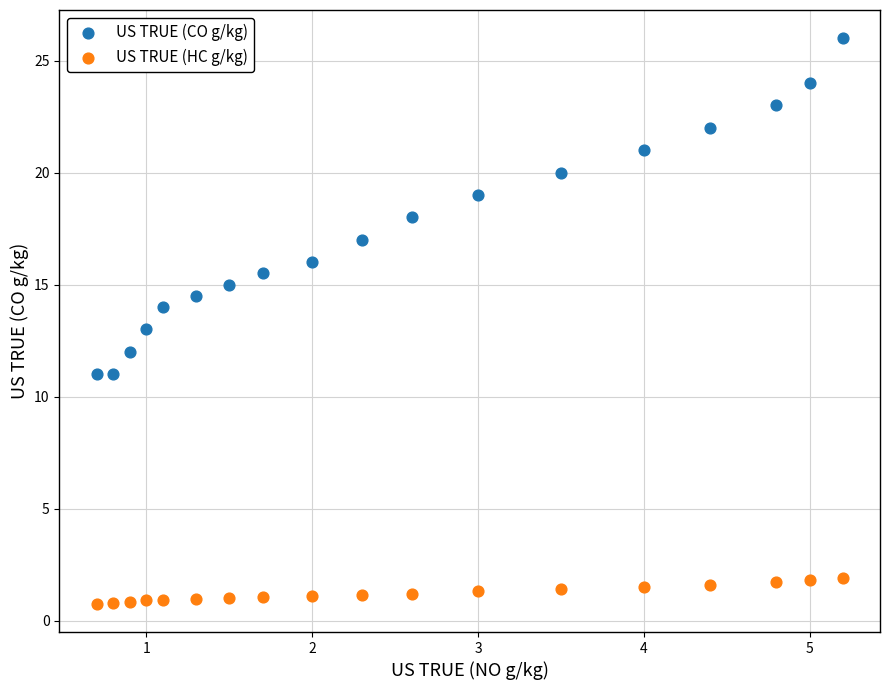

Which series contains the highest Y value?

US TRUE (CO g/kg)